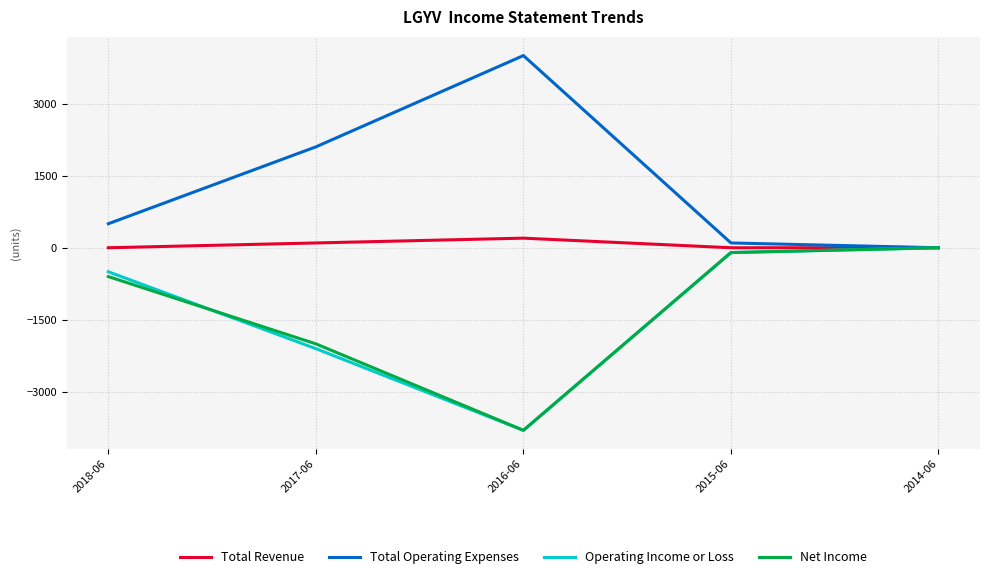

What is the difference between the highest and lowest values at 2017-06?

4200